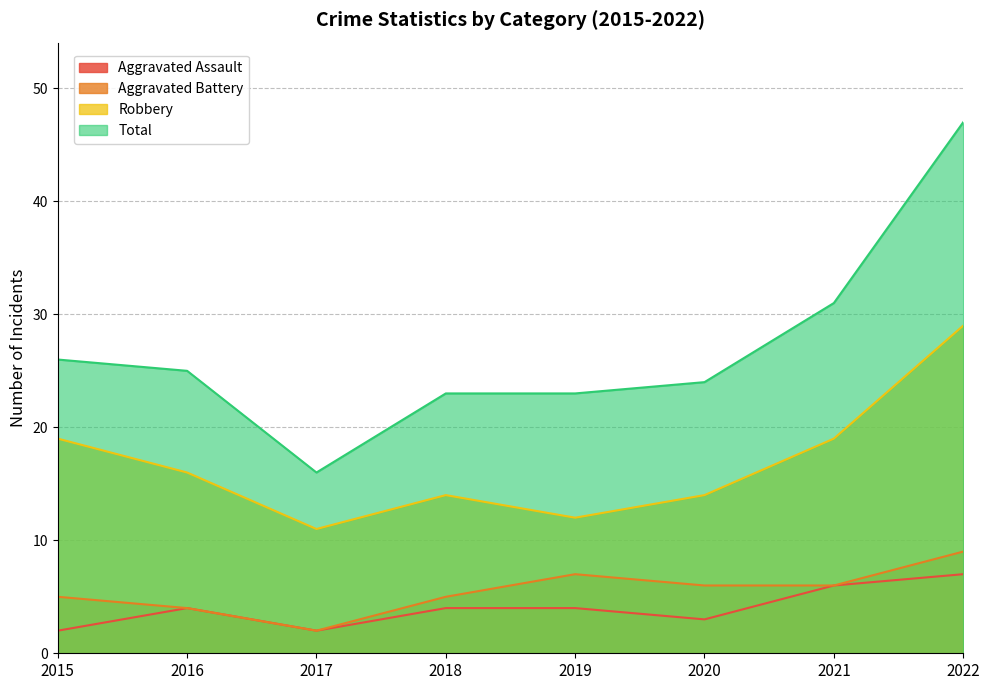

What are all the series names shown in the legend?

Aggravated Assault, Aggravated Battery, Robbery, Total